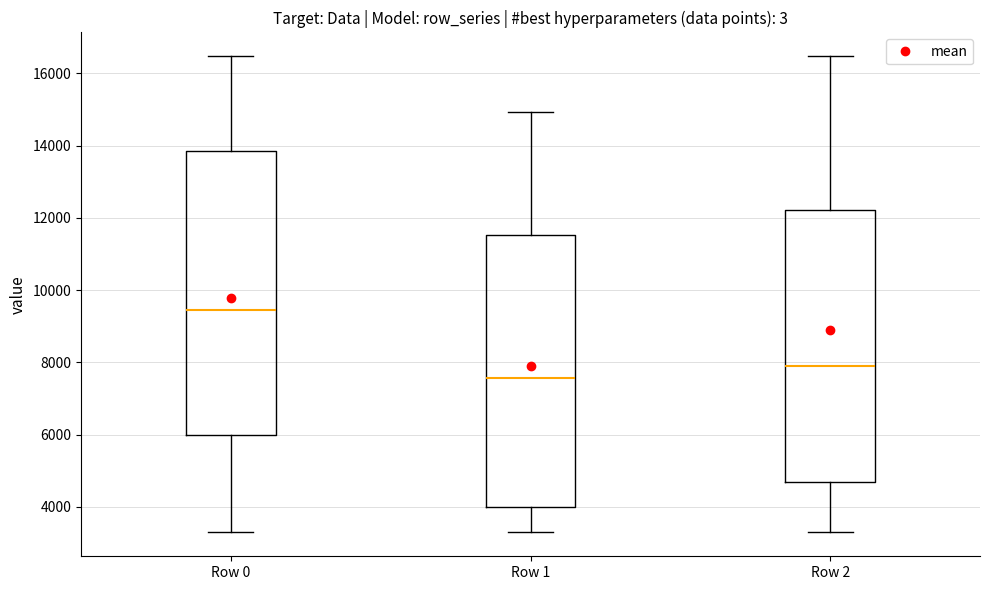

Which box is the tallest, from its lower edge to its upper edge?

Row 0